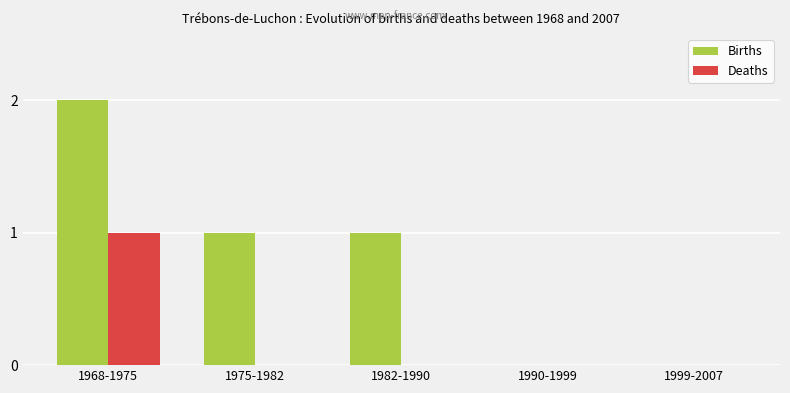

Are the bars horizontal?

No